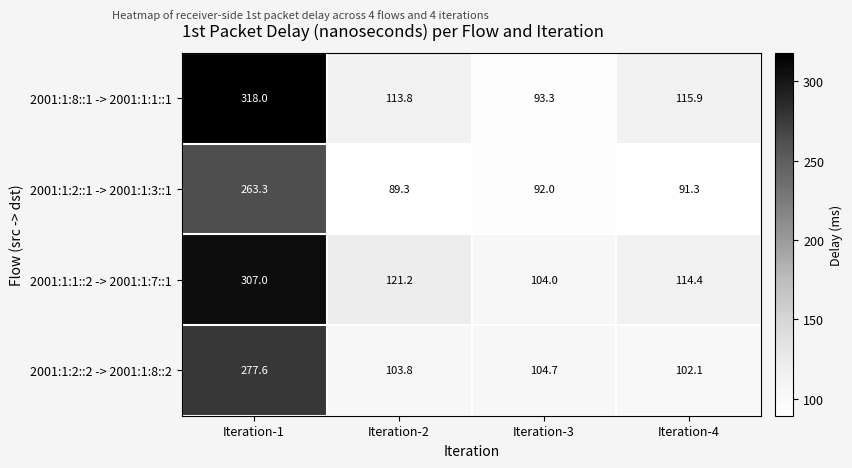

Which series changed the most between Iteration-2 and Iteration-4?

2001:1:1::2 -> 2001:1:7::1